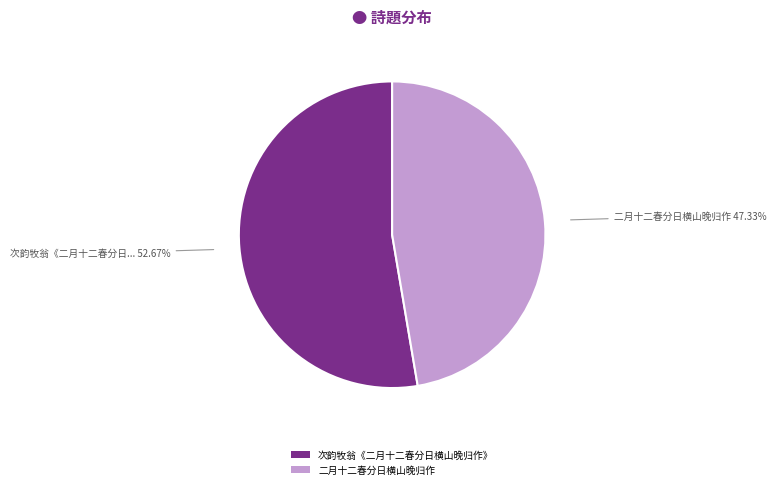

Which slice is the smallest?

二月十二春分日横山晚归作